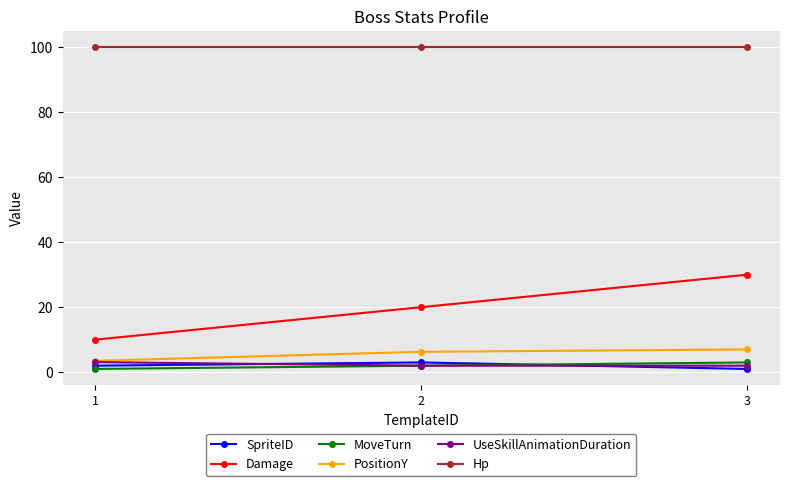

The UseSkillAnimationDuration series shows 2.0 at 3. True or false?

True